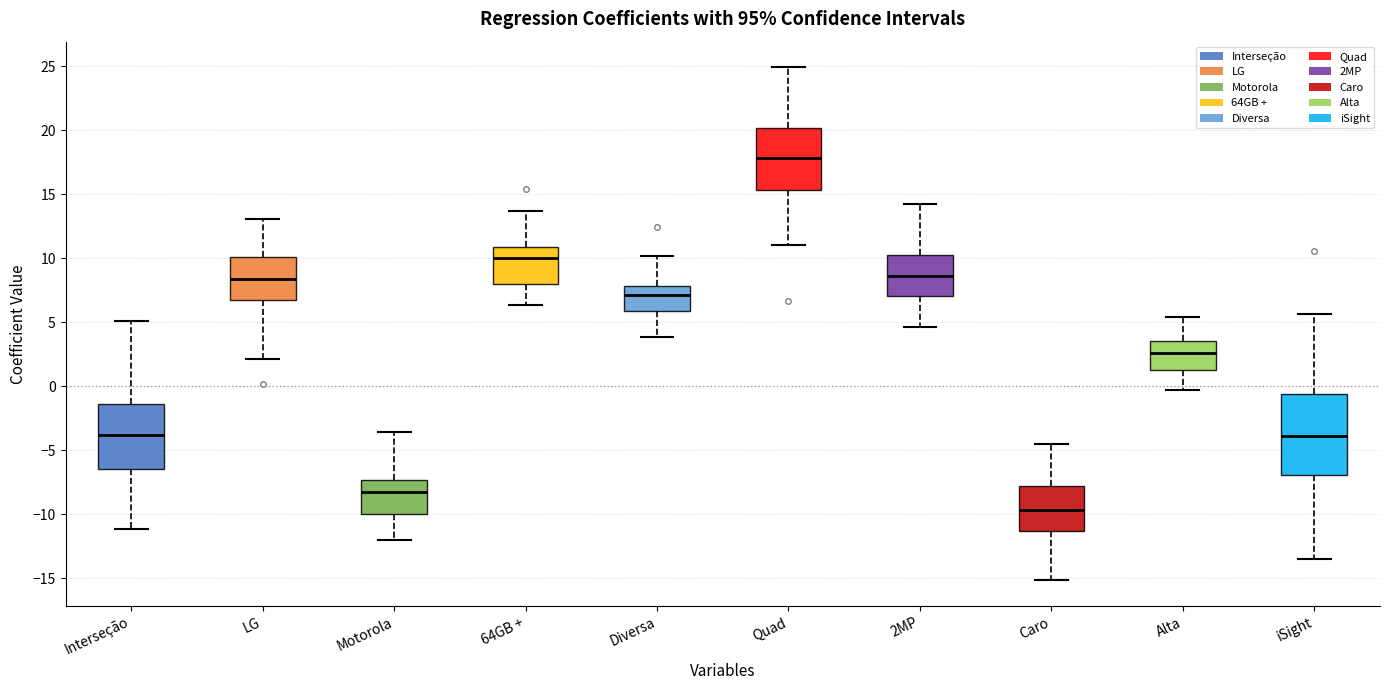

Reading left to right, read every box against the y-axis: the position of its median line, the range the box covers, and the ends of its whiskers. The values are not printed on the chart, so give them approximately, as read against the axis.

Interseção: median -4.0, box -6.5 to -1.5, whiskers -11.0 to 5.0
LG: median 8.5, box 6.5 to 10.0, whiskers 2.0 to 13.0
Motorola: median -8.5, box -10.0 to -7.5, whiskers -12.0 to -3.5
64GB +: median 10.0, box 8.0 to 11.0, whiskers 6.5 to 13.5
Diversa: median 7.0, box 6.0 to 8.0, whiskers 4.0 to 10.0
Quad: median 18.0, box 15.5 to 20.0, whiskers 11.0 to 25.0
2MP: median 8.5, box 7.0 to 10.5, whiskers 4.5 to 14.5
Caro: median -9.5, box -11.5 to -8.0, whiskers -15.0 to -4.5
Alta: median 2.5, box 1.0 to 3.5, whiskers -0.5 to 5.5
iSight: median -4.0, box -7.0 to -0.5, whiskers -13.5 to 5.5